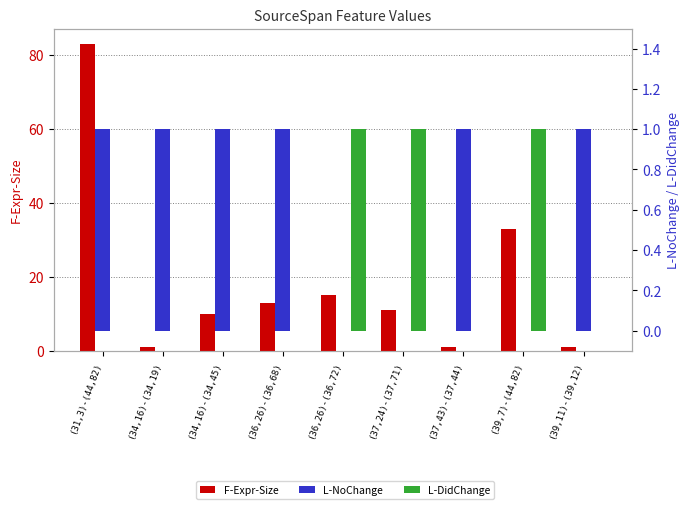

What is the value of the F-Expr-Size bar at the 4th from the left?

13